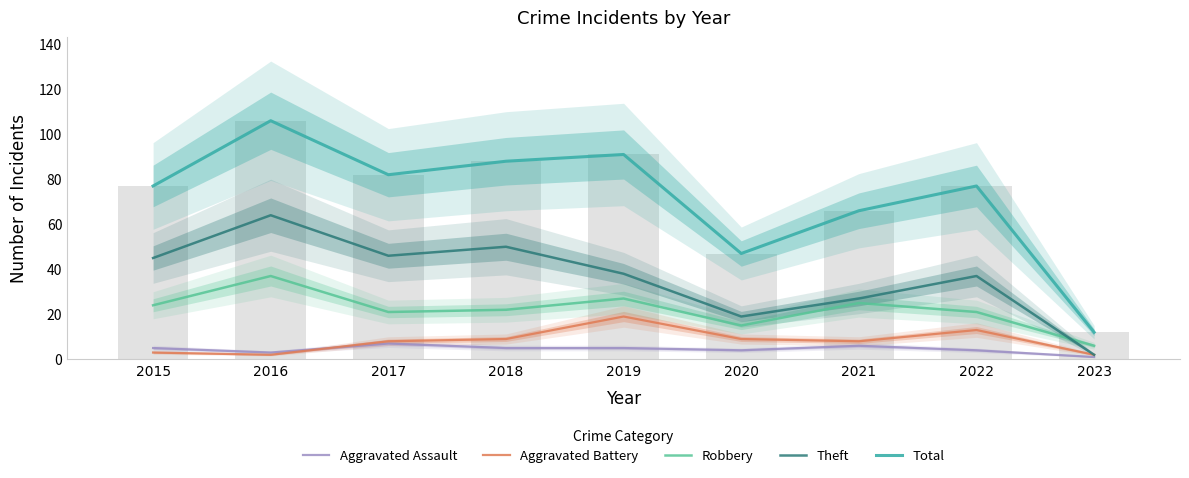

List the labels in order of Total value, largest first.

2016, 2019, 2018, 2017, 2015, 2022, 2021, 2020, 2023